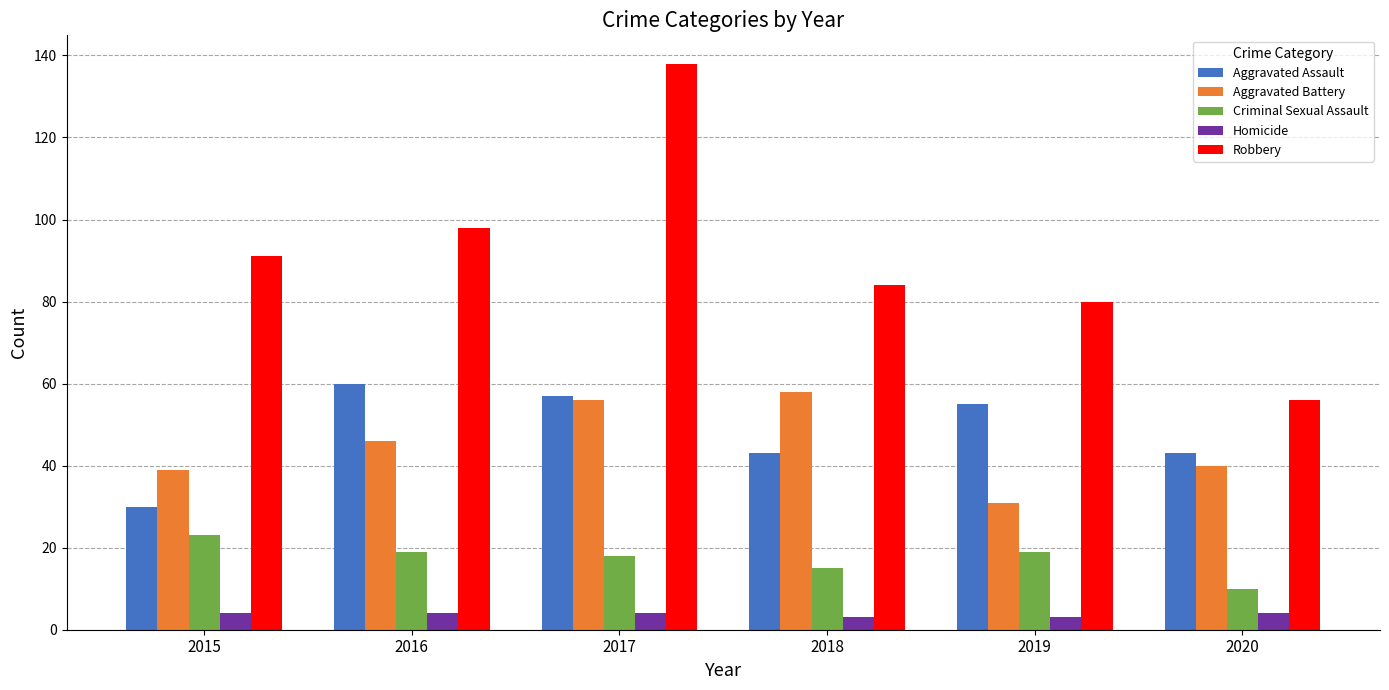

What is the value of the Aggravated Assault bar at the 3rd from the left?

57